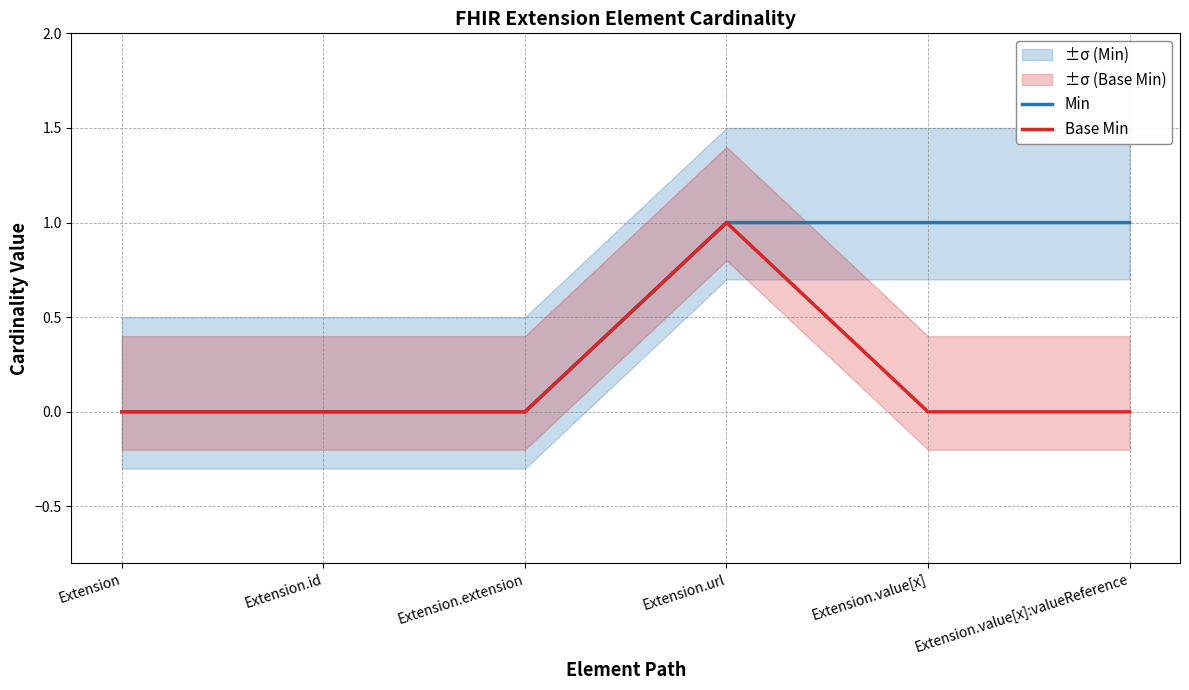

What position from the left is Extension.id?

2